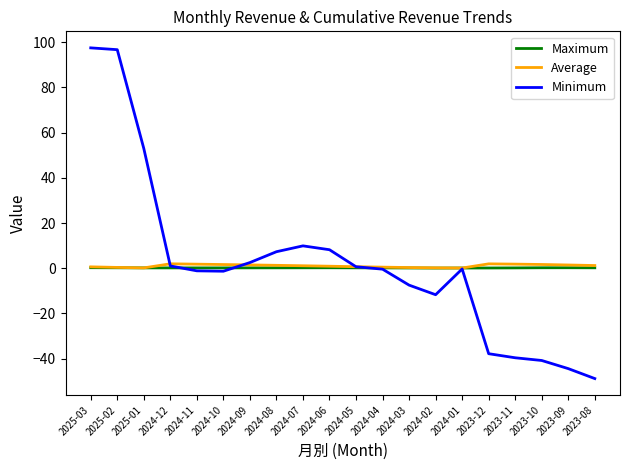

Rank the series by their maximum value, from highest to lowest.

Minimum, Average, Maximum